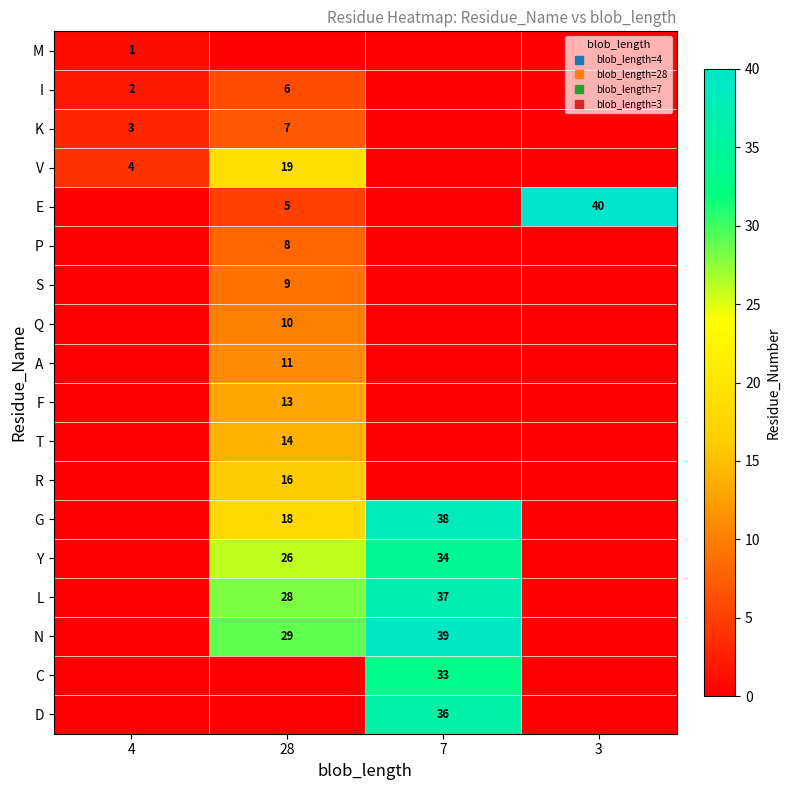

What is the spread (max minus min) of values at 3?

40